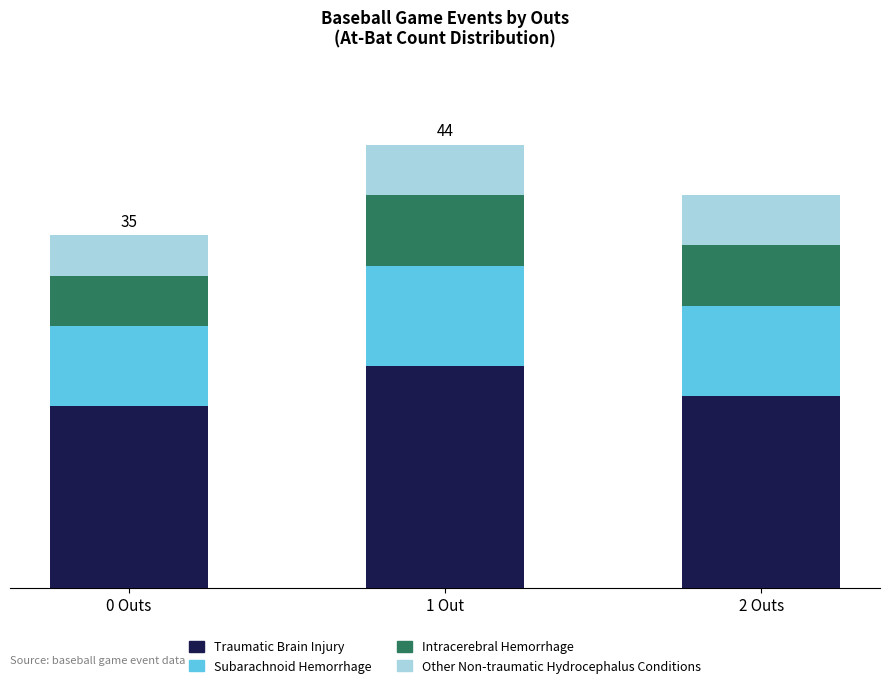

Does the chart contain any negative values?

No